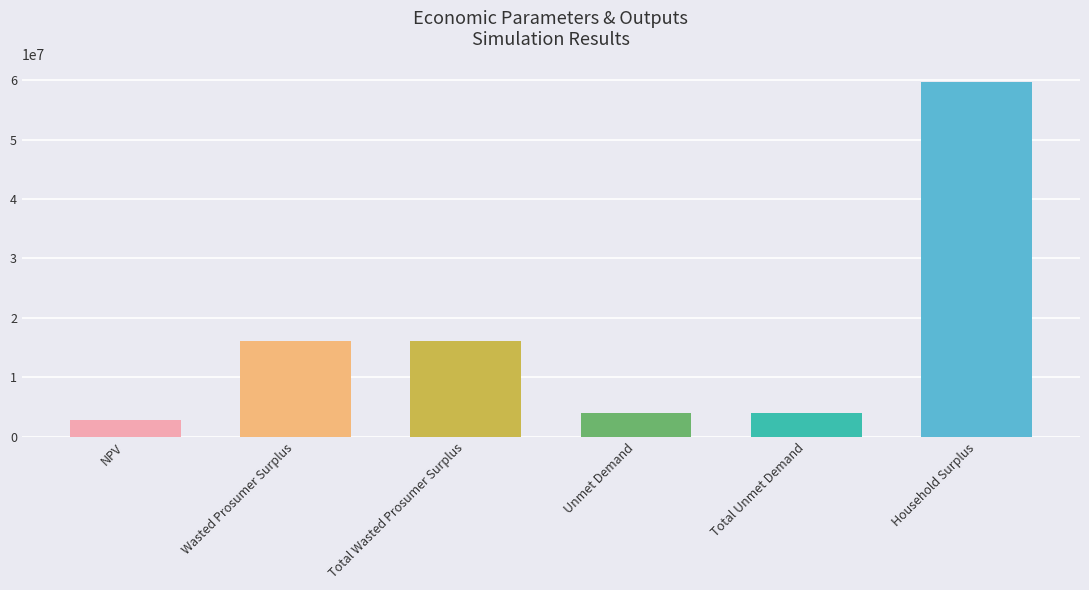

What is the label of the 5th bar from the right?

Wasted Prosumer Surplus